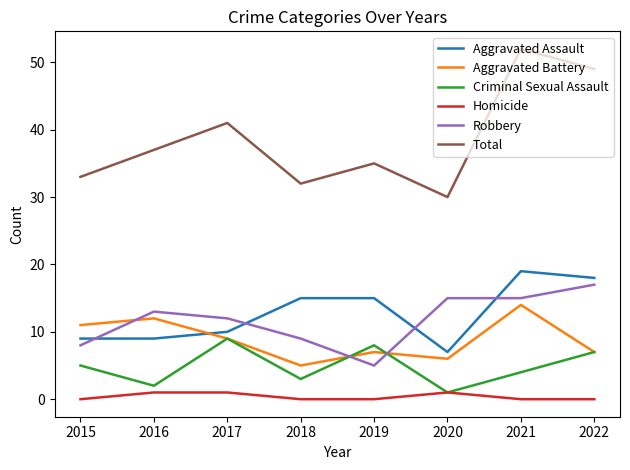

Which series has the largest total across all categories?

Total